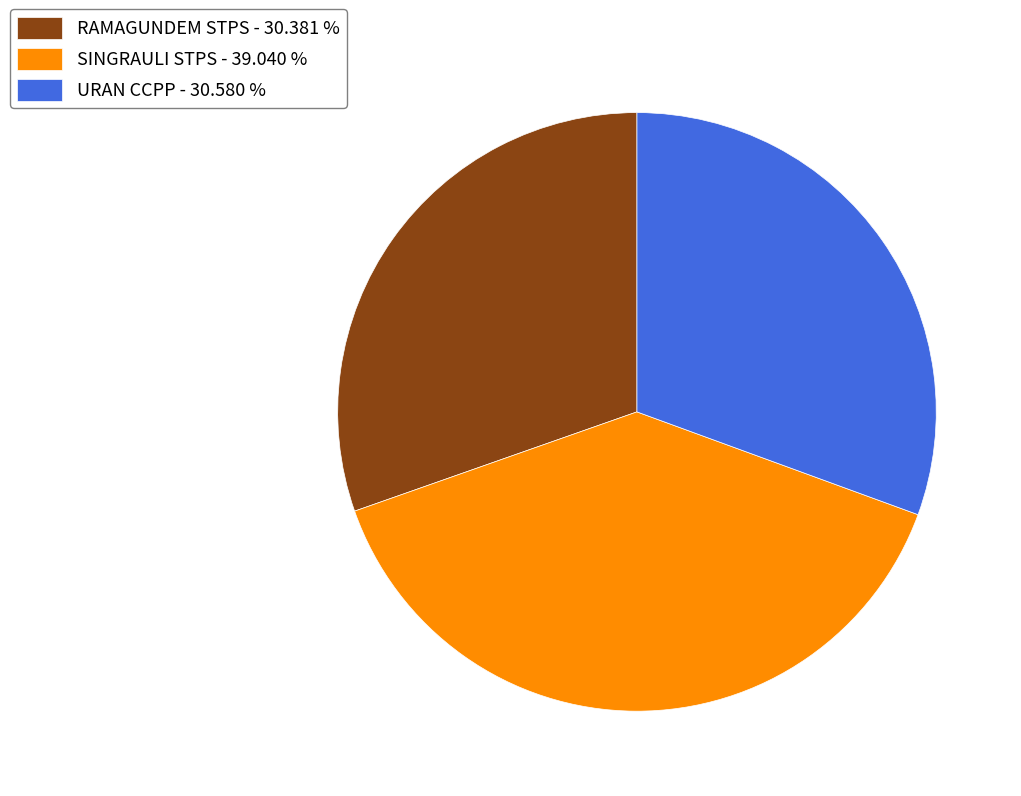

What is the ratio of the value at RAMAGUNDEM STPS to the value at SINGRAULI STPS?

0.8